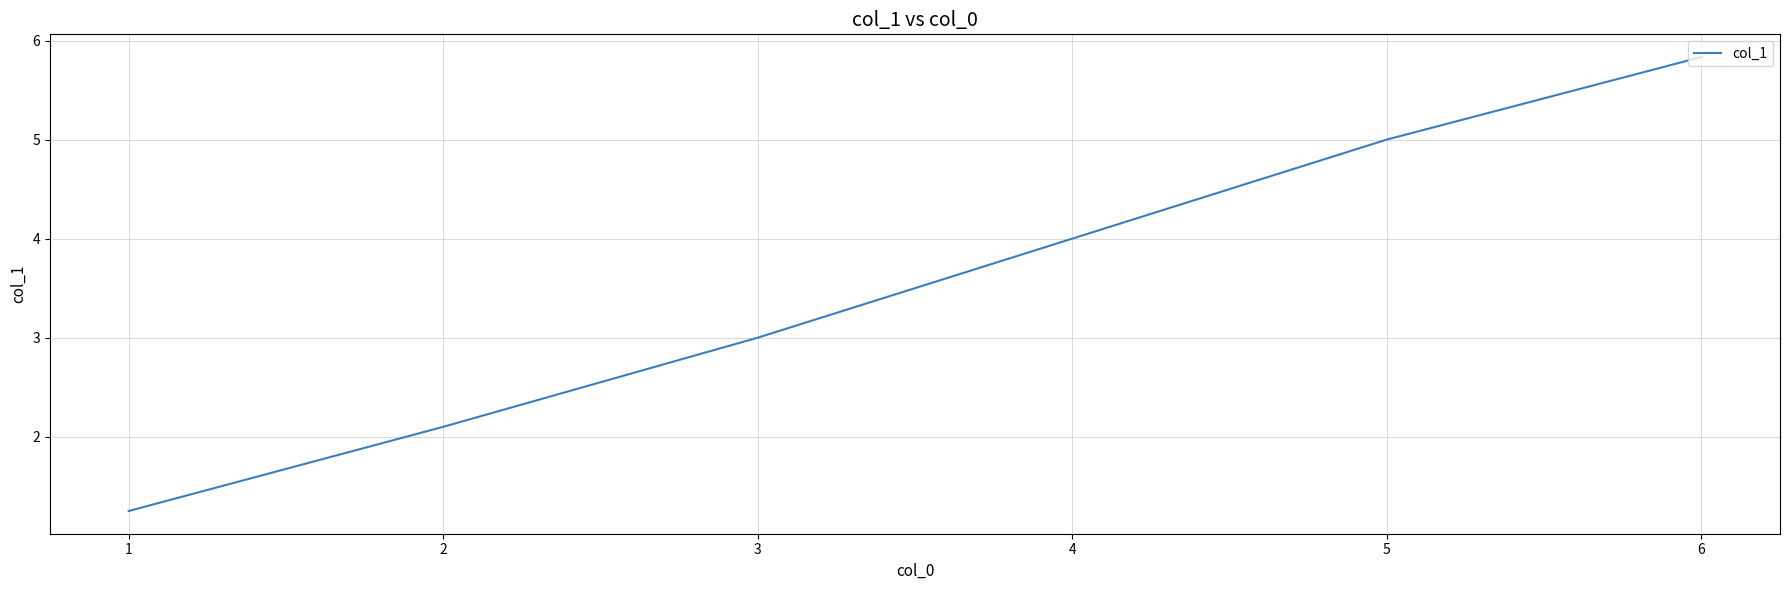

Is it true that the value at 6 is 5.8?

True